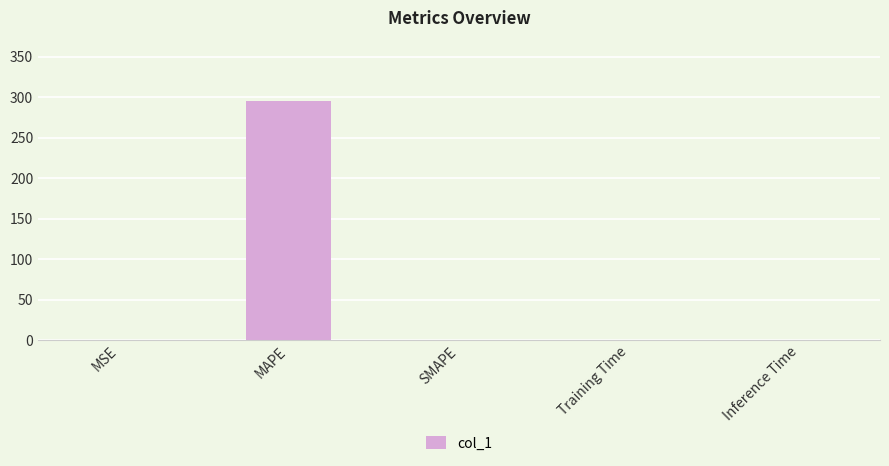

Which label corresponds to the largest value in the chart?

MAPE